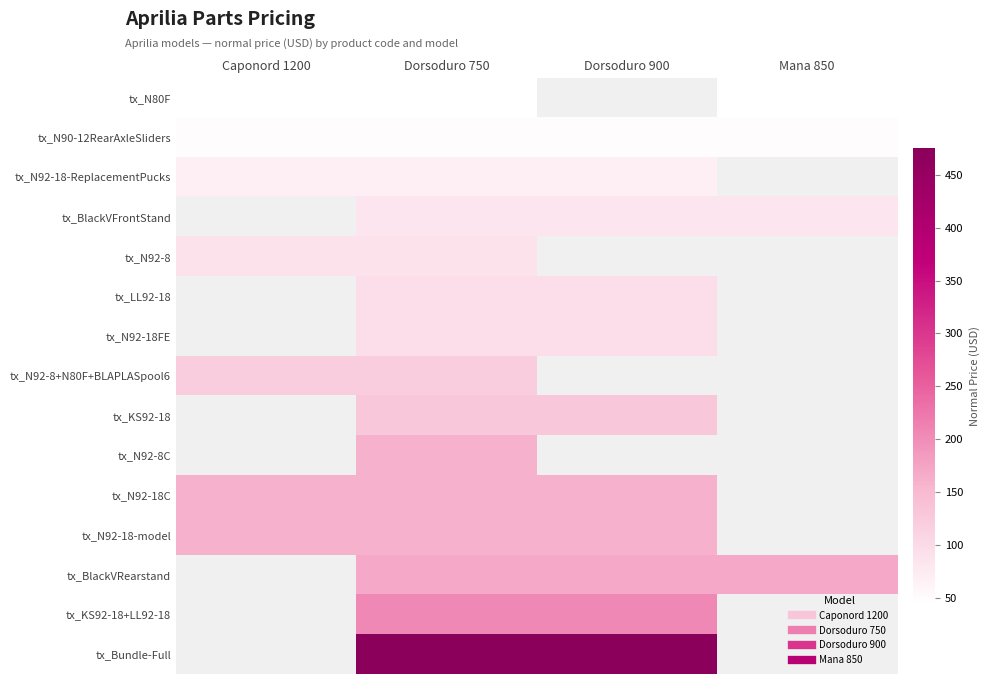

Reading left to right, what are all the values shown in this chart?

tx_N80F: Caponord 1200=45.0	Dorsoduro 750=45.0	Dorsoduro 900=0.0	Mana 850=45.0
tx_N90-12RearAxleSliders: Caponord 1200=50.0	Dorsoduro 750=50.0	Dorsoduro 900=50.0	Mana 850=50.0
tx_N92-18-ReplacementPucks: Caponord 1200=70.0	Dorsoduro 750=70.0	Dorsoduro 900=70.0	Mana 850=0.0
tx_BlackVFrontStand: Caponord 1200=0.0	Dorsoduro 750=85.0	Dorsoduro 900=85.0	Mana 850=85.0
tx_N92-8: Caponord 1200=90.0	Dorsoduro 750=90.0	Dorsoduro 900=0.0	Mana 850=0.0
tx_LL92-18: Caponord 1200=0.0	Dorsoduro 750=95.0	Dorsoduro 900=95.0	Mana 850=0.0
tx_N92-18FE: Caponord 1200=0.0	Dorsoduro 750=95.0	Dorsoduro 900=95.0	Mana 850=0.0
tx_N92-8+N80F+BLAPLASpool6: Caponord 1200=120.0	Dorsoduro 750=120.0	Dorsoduro 900=0.0	Mana 850=0.0
tx_KS92-18: Caponord 1200=0.0	Dorsoduro 750=129.9	Dorsoduro 900=129.9	Mana 850=0.0
tx_N92-8C: Caponord 1200=0.0	Dorsoduro 750=159.9	Dorsoduro 900=0.0	Mana 850=0.0
tx_N92-18C: Caponord 1200=159.9	Dorsoduro 750=159.9	Dorsoduro 900=159.9	Mana 850=0.0
tx_N92-18-model: Caponord 1200=159.9	Dorsoduro 750=159.9	Dorsoduro 900=159.9	Mana 850=0.0
tx_BlackVRearstand: Caponord 1200=0.0	Dorsoduro 750=169.9	Dorsoduro 900=169.9	Mana 850=169.9
tx_KS92-18+LL92-18: Caponord 1200=0.0	Dorsoduro 750=204.9	Dorsoduro 900=204.9	Mana 850=0.0
tx_Bundle-Full: Caponord 1200=0.0	Dorsoduro 750=474.9	Dorsoduro 900=474.9	Mana 850=0.0